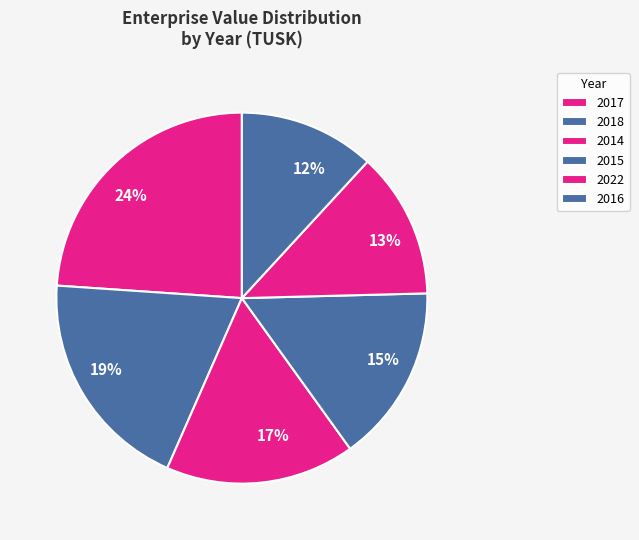

Count the number of slices in the pie.

6